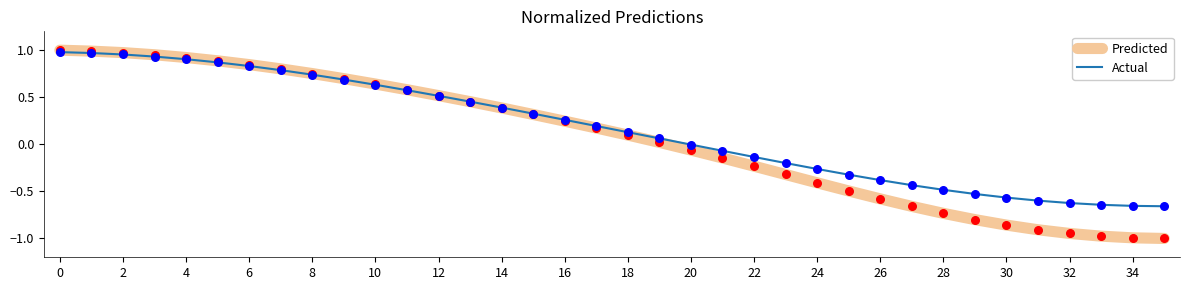

Which series has the widest spread of values?

Predicted